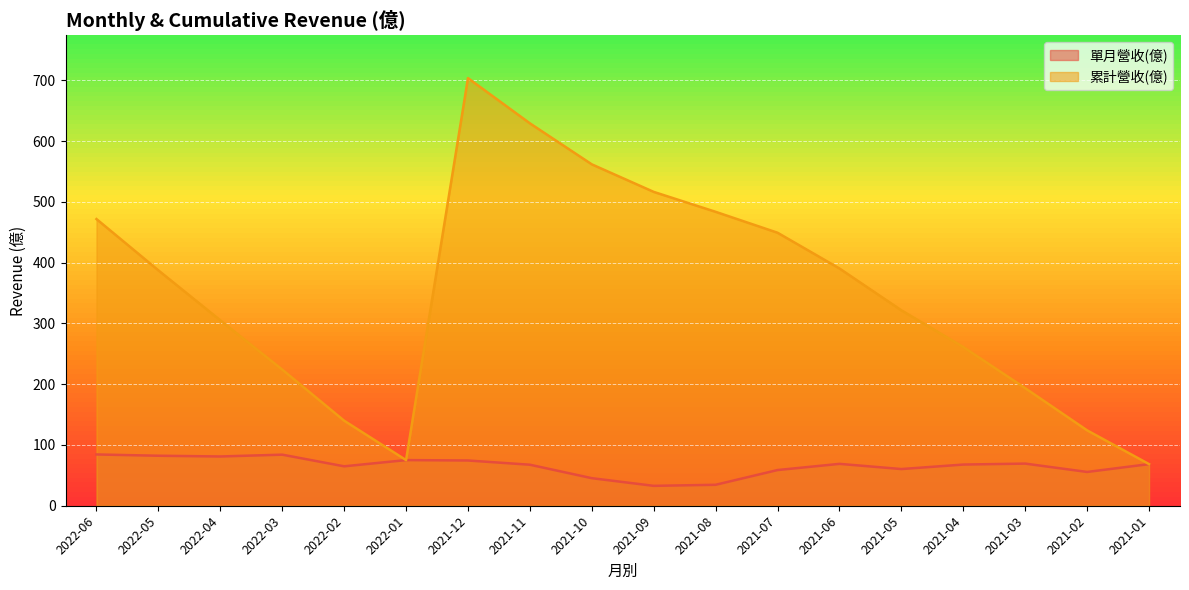

Is it true that 累計營收(億) equals 162.1 at 2021-05?

False